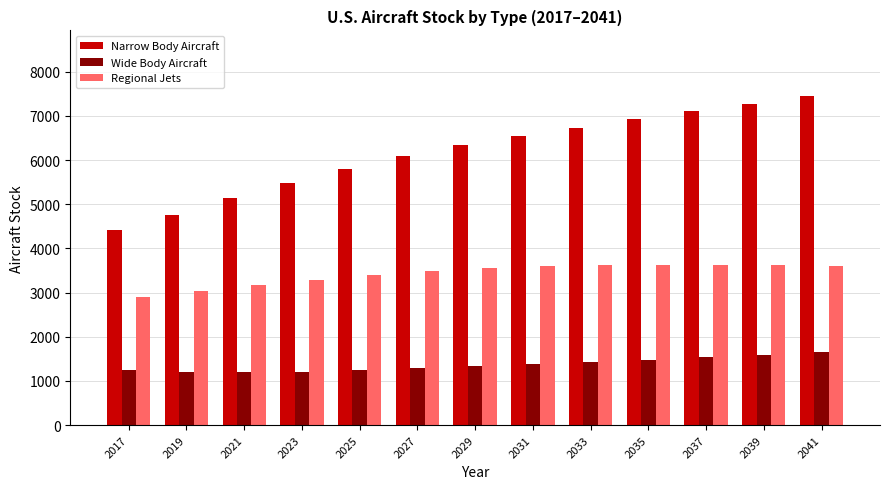

What is the maximum value shown in the chart?

7447.2